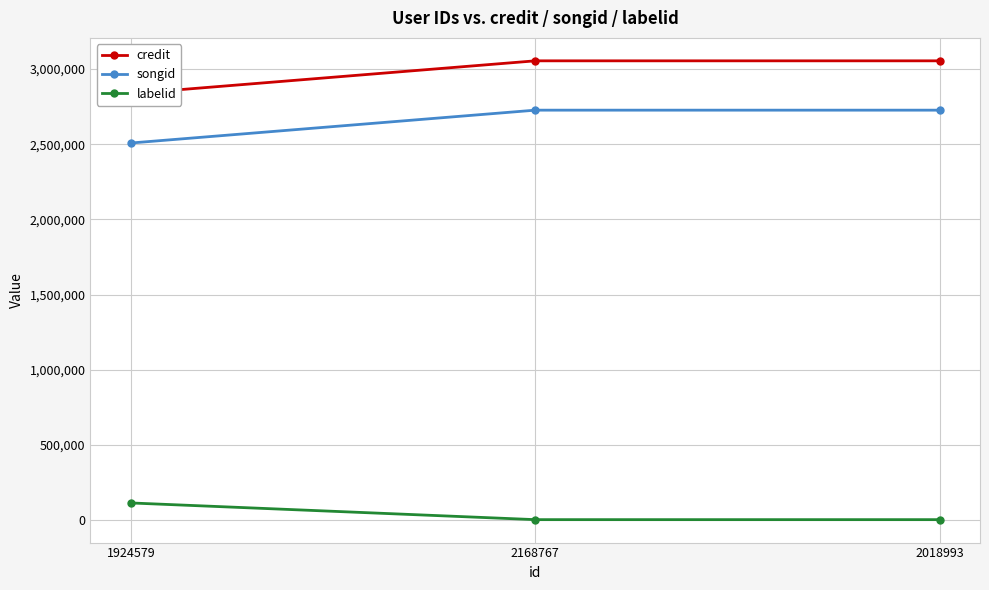

What is the value of the songid point at the 3rd from the left?

2726158